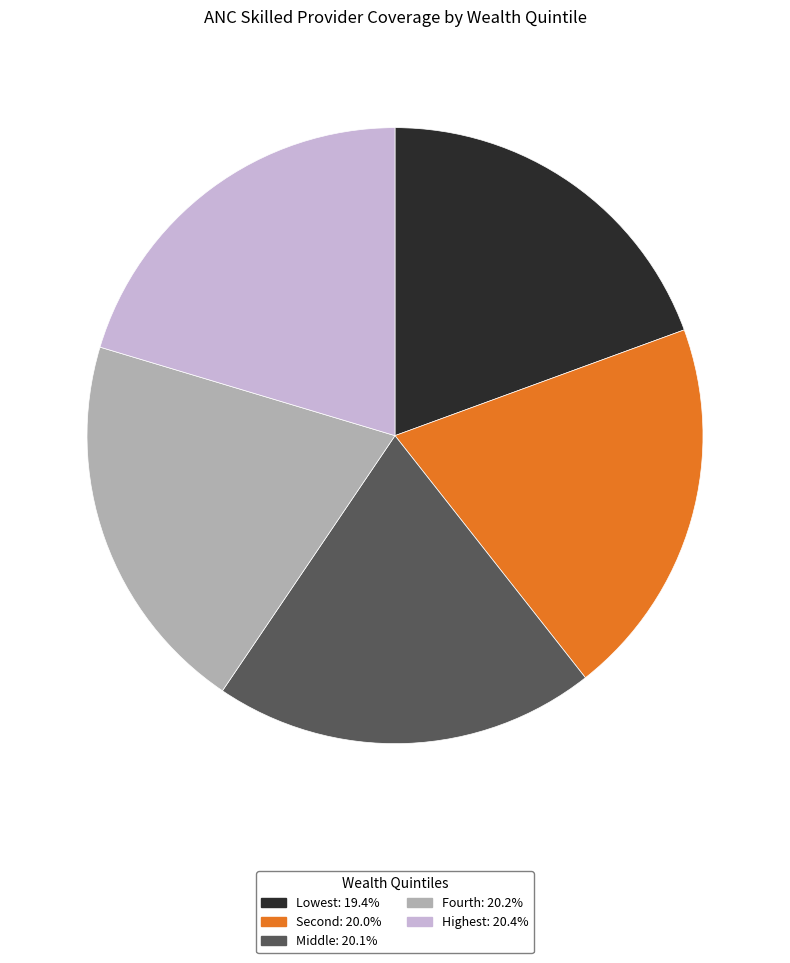

Count the number of slices in the pie.

5